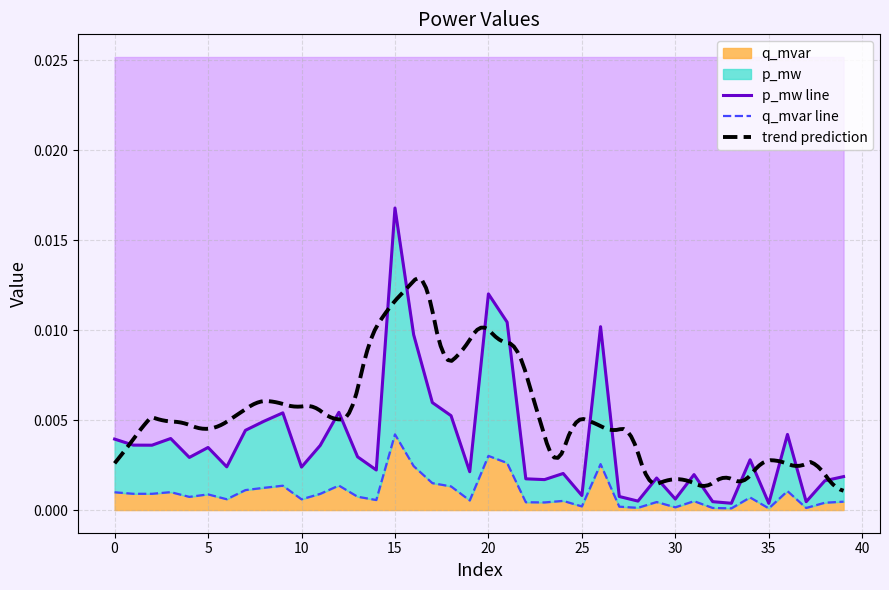

Rank the categories by p_mw value from lowest to highest.

35, 33, 37, 32, 28, 30, 27, 25, 38, 23, 22, 29, 39, 31, 24, 19, 14, 10, 6, 34, 4, 13, 5, 11, 2, 1, 0, 3, 36, 7, 8, 18, 9, 12, 17, 16, 26, 21, 20, 15